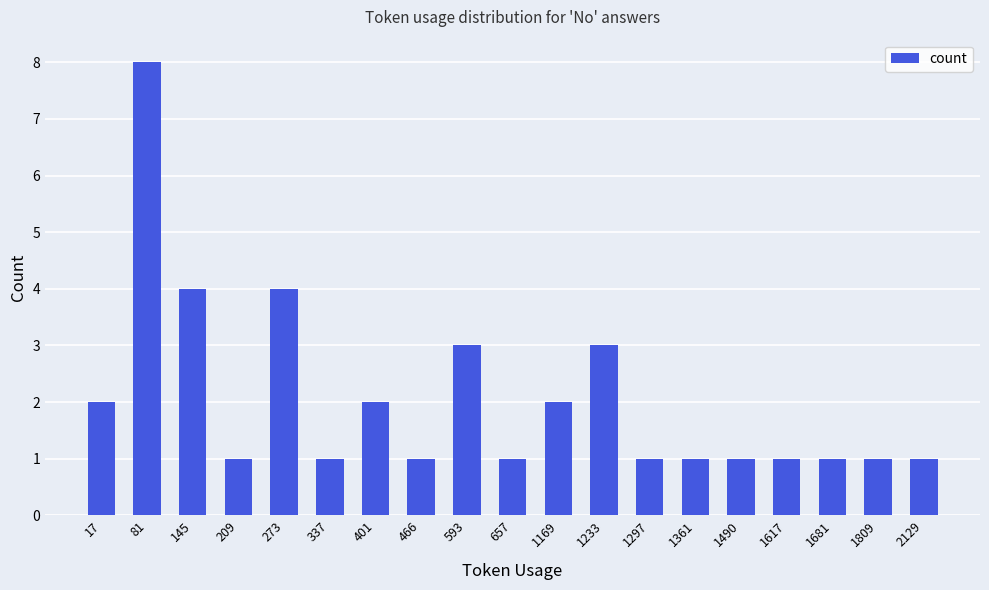

The chart shows a value of 3 at 401. True or false?

False